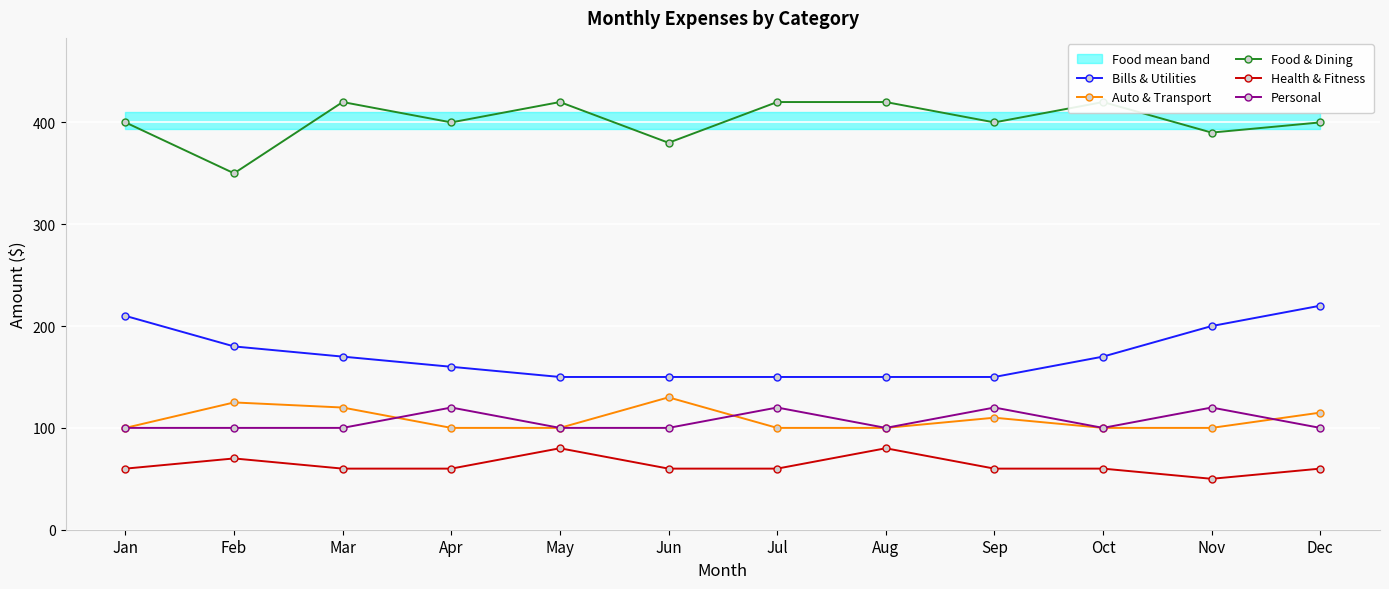

Reading left to right, transcribe all the data shown in this chart.

Bills & Utilities: Jan=210	Feb=180	Mar=170	Apr=160	May=150	Jun=150	Jul=150	Aug=150	Sep=150	Oct=170	Nov=200	Dec=220
Auto & Transport: Jan=100	Feb=125	Mar=120	Apr=100	May=100	Jun=130	Jul=100	Aug=100	Sep=110	Oct=100	Nov=100	Dec=115
Food & Dining: Jan=400	Feb=350	Mar=420	Apr=400	May=420	Jun=380	Jul=420	Aug=420	Sep=400	Oct=420	Nov=390	Dec=400
Health & Fitness: Jan=60	Feb=70	Mar=60	Apr=60	May=80	Jun=60	Jul=60	Aug=80	Sep=60	Oct=60	Nov=50	Dec=60
Personal: Jan=100	Feb=100	Mar=100	Apr=120	May=100	Jun=100	Jul=120	Aug=100	Sep=120	Oct=100	Nov=120	Dec=100